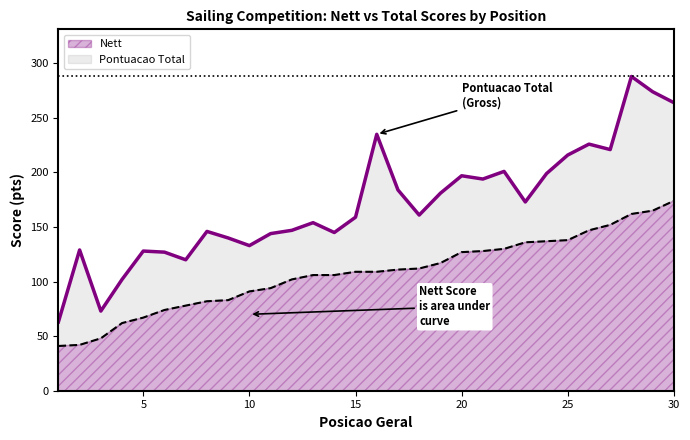

Which has a higher value, 19 or 29?

29